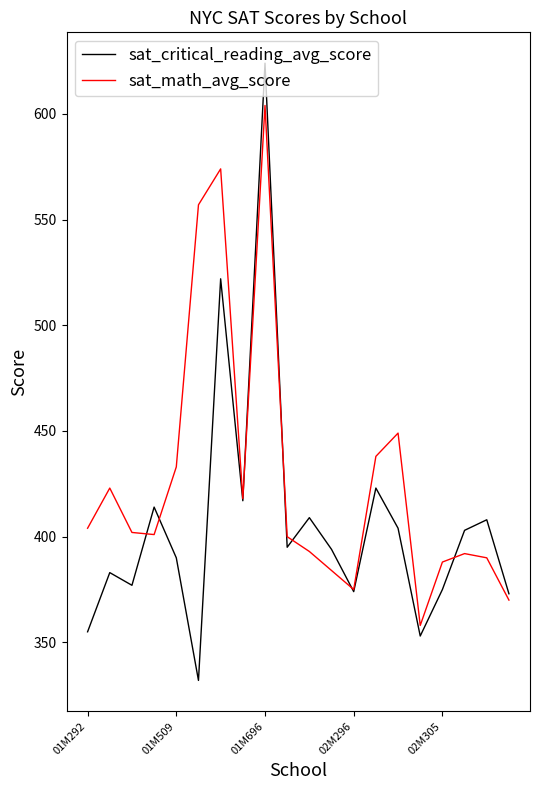

Which series has the largest range (max minus min)?

sat_critical_reading_avg_score